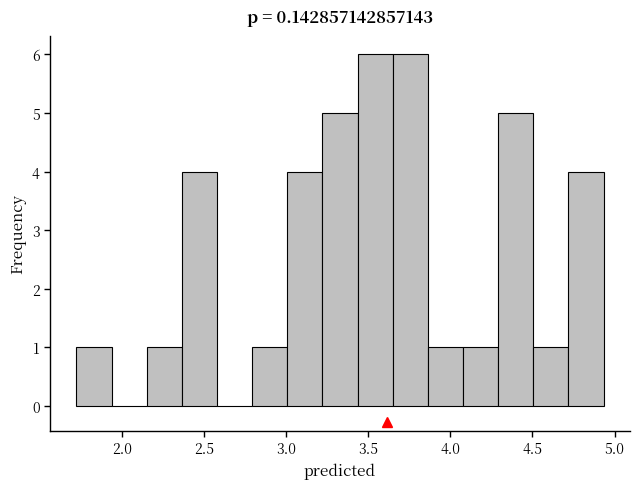

Reading left to right, transcribe this chart: for each bar, give the range it covers on the x-axis and its height. Neither the bar edges nor the heights are printed on the chart, so give them approximately, as read against the axes.

1.70 to 1.95: 1
1.95 to 2.15: 0
2.15 to 2.35: 1
2.35 to 2.60: 4
2.60 to 2.80: 0
2.80 to 3.00: 1
3.00 to 3.20: 4
3.20 to 3.45: 5
3.45 to 3.65: 6
3.65 to 3.85: 6
3.85 to 4.10: 1
4.10 to 4.30: 1
4.30 to 4.50: 5
4.50 to 4.70: 1
4.70 to 4.95: 4